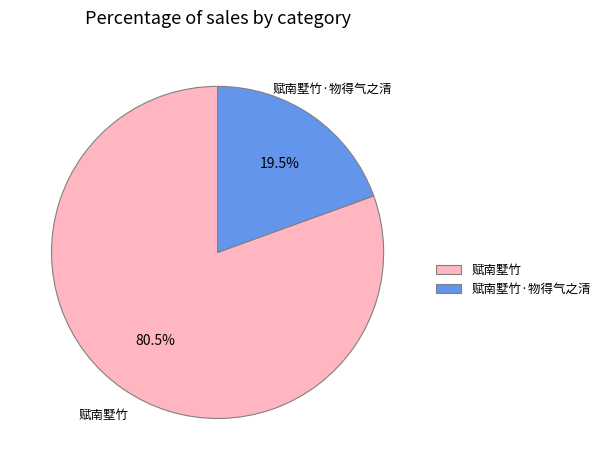

Is 赋南墅竹 the majority of the pie?

Yes